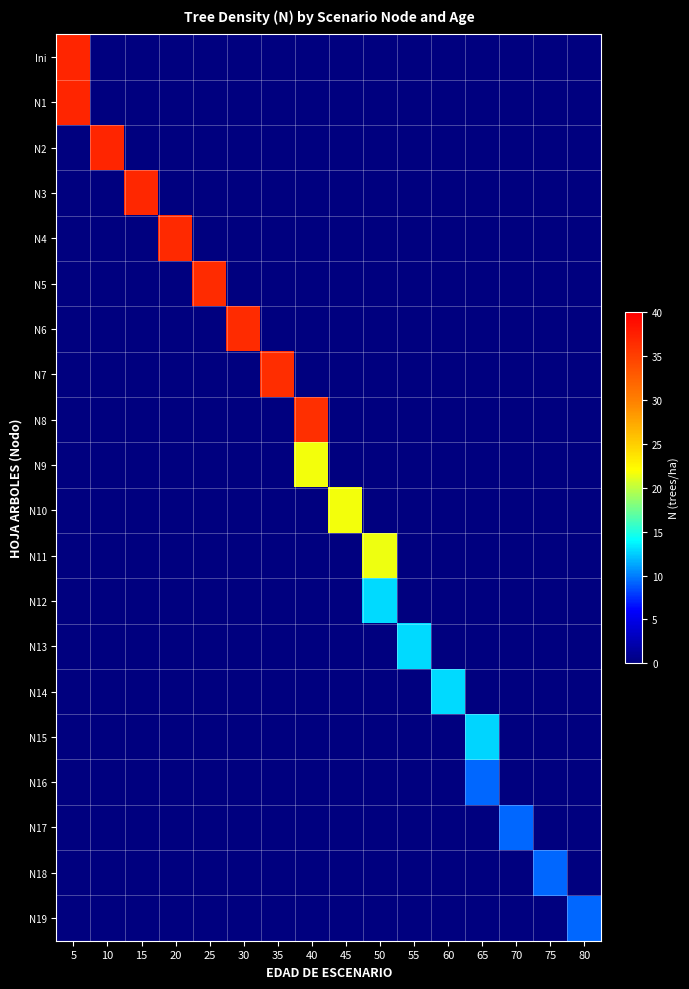

At which category does the chart reach its peak across all series?

5